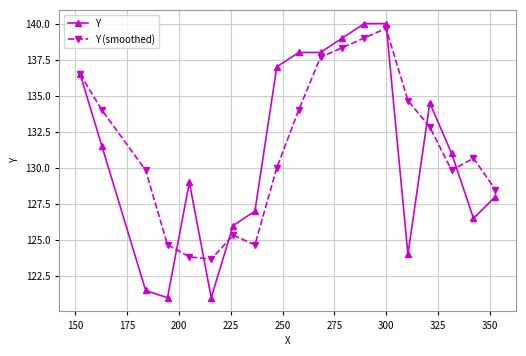

True or false: Y (smoothed) has more than 2 interior local peaks.

True